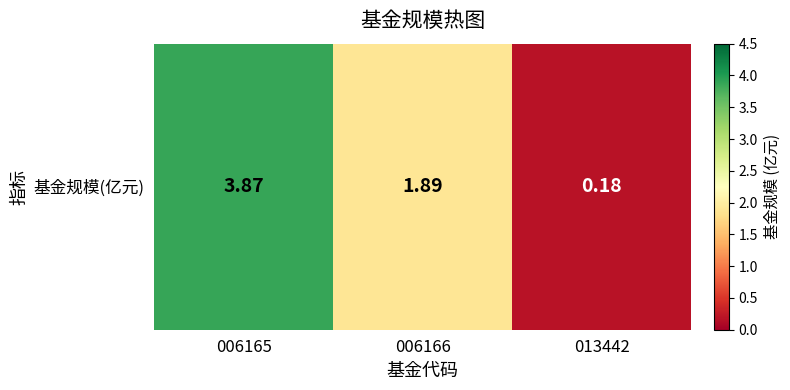

Reading left to right, transcribe all the data shown in this chart.

006165=3.9	006166=1.9	013442=0.2